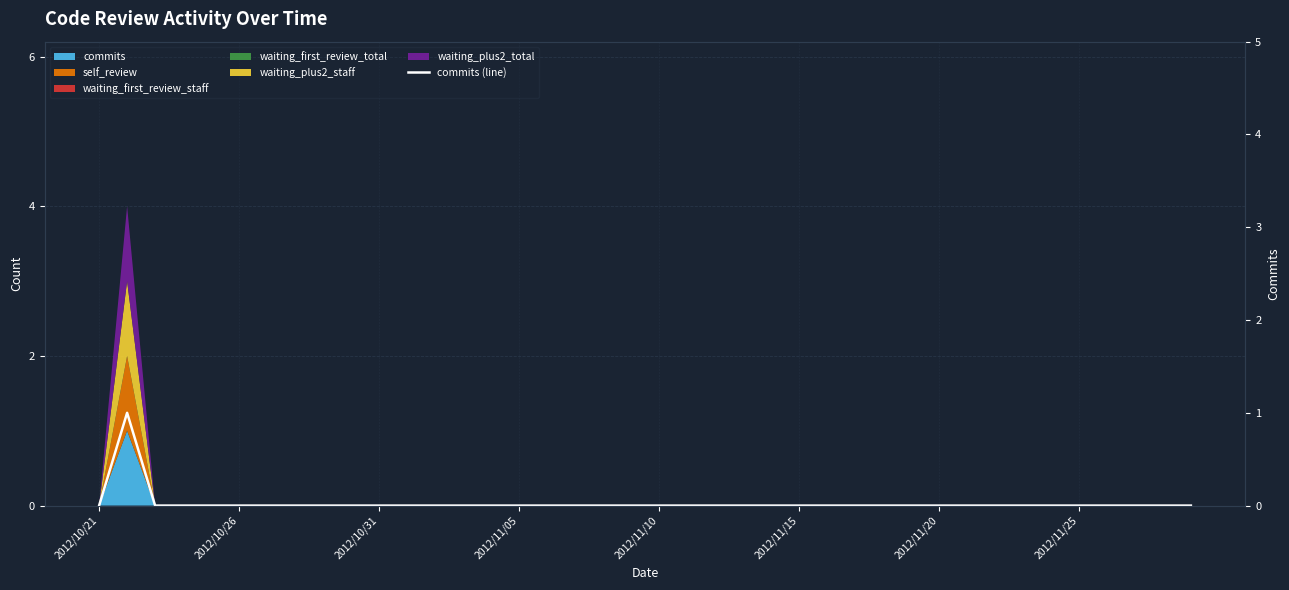

The chart shows a value of 0 at 2012/11/10. True or false?

True